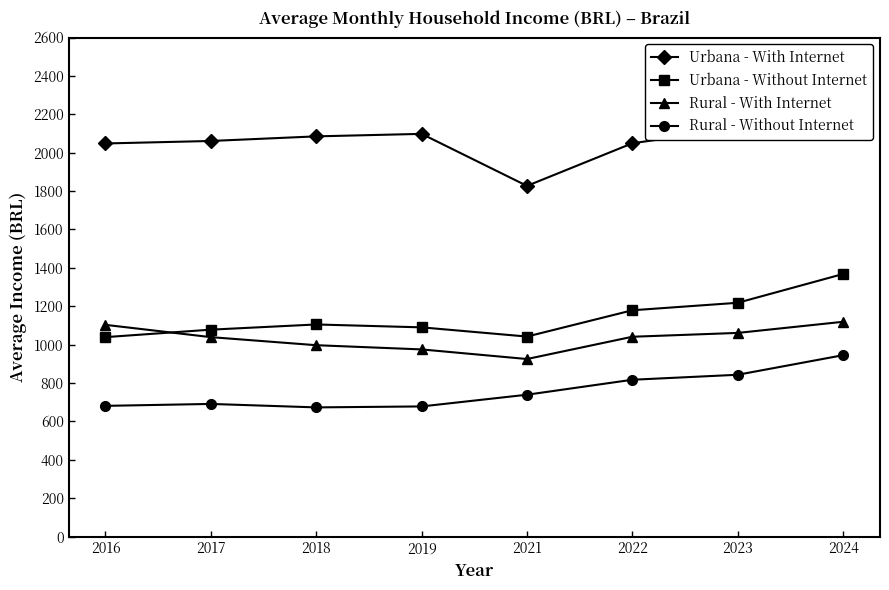

What is the highest value of the Rural - Without Internet series?

945